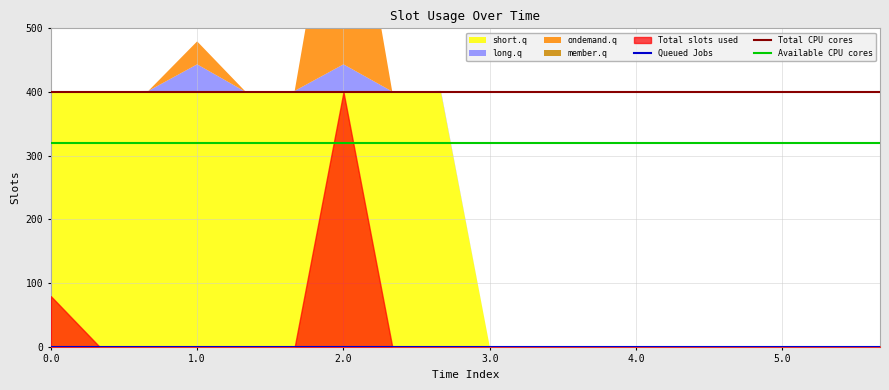

What is the maximum value for short.q?

400